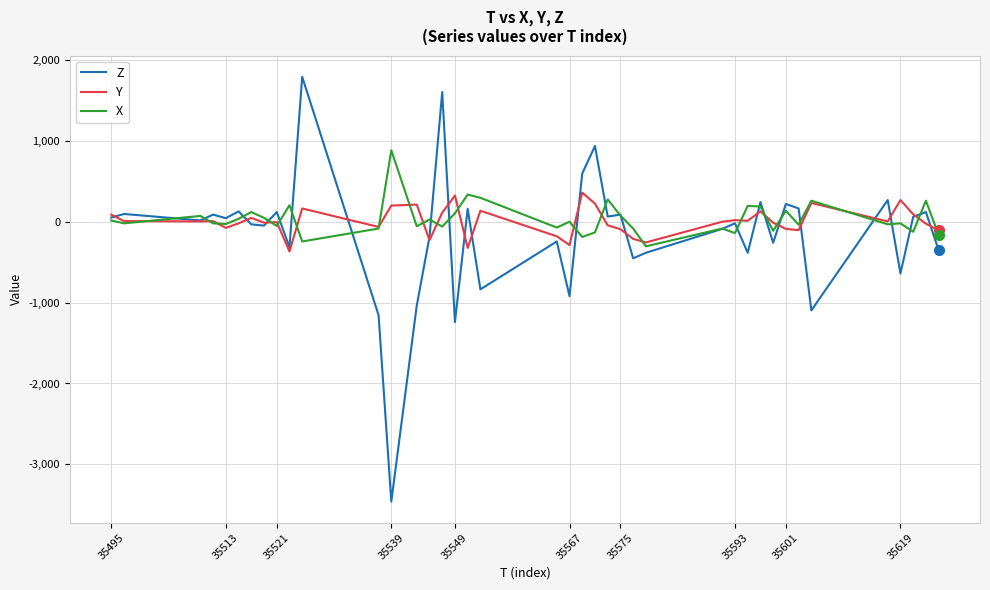

List the series in order of their peak value, lowest first.

Y, X, Z